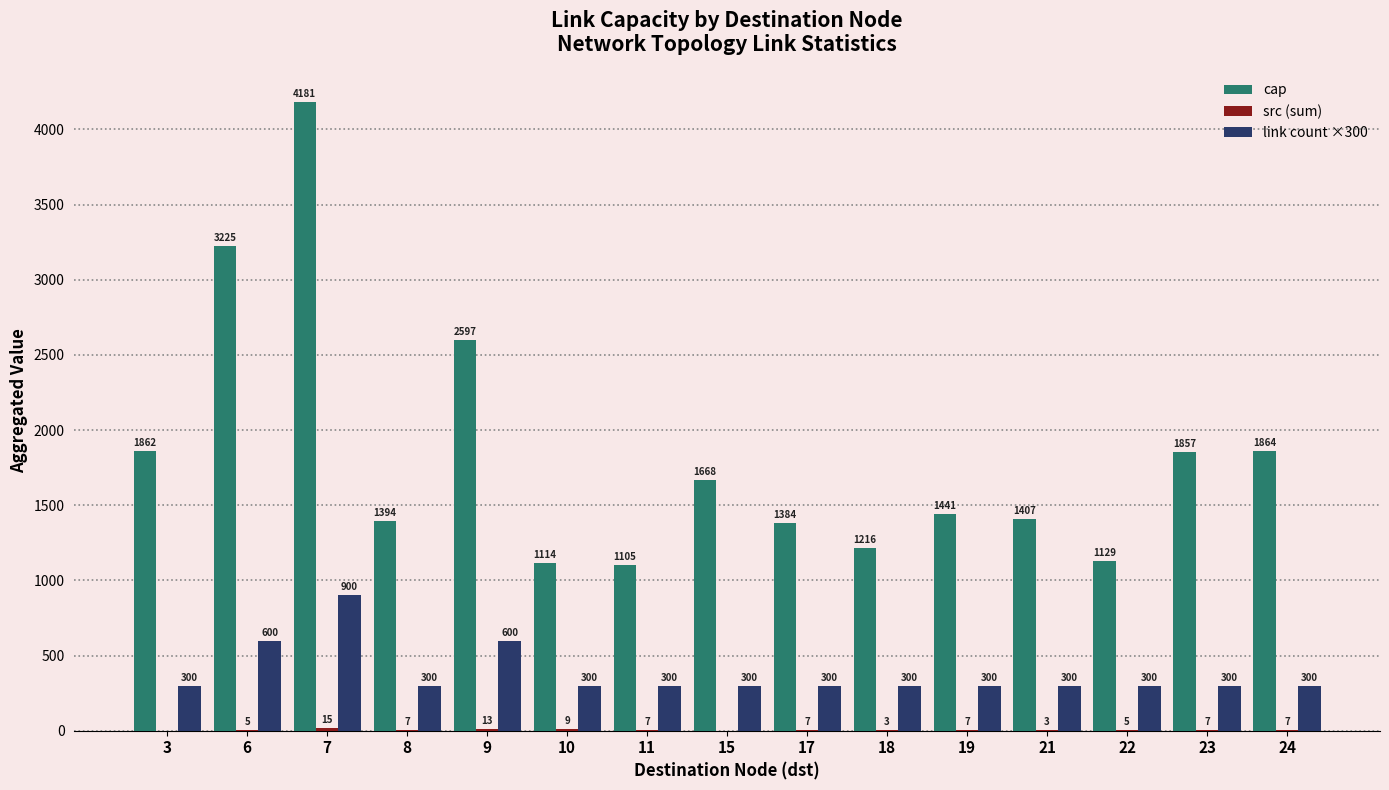

How many categories are shown in the chart?

15